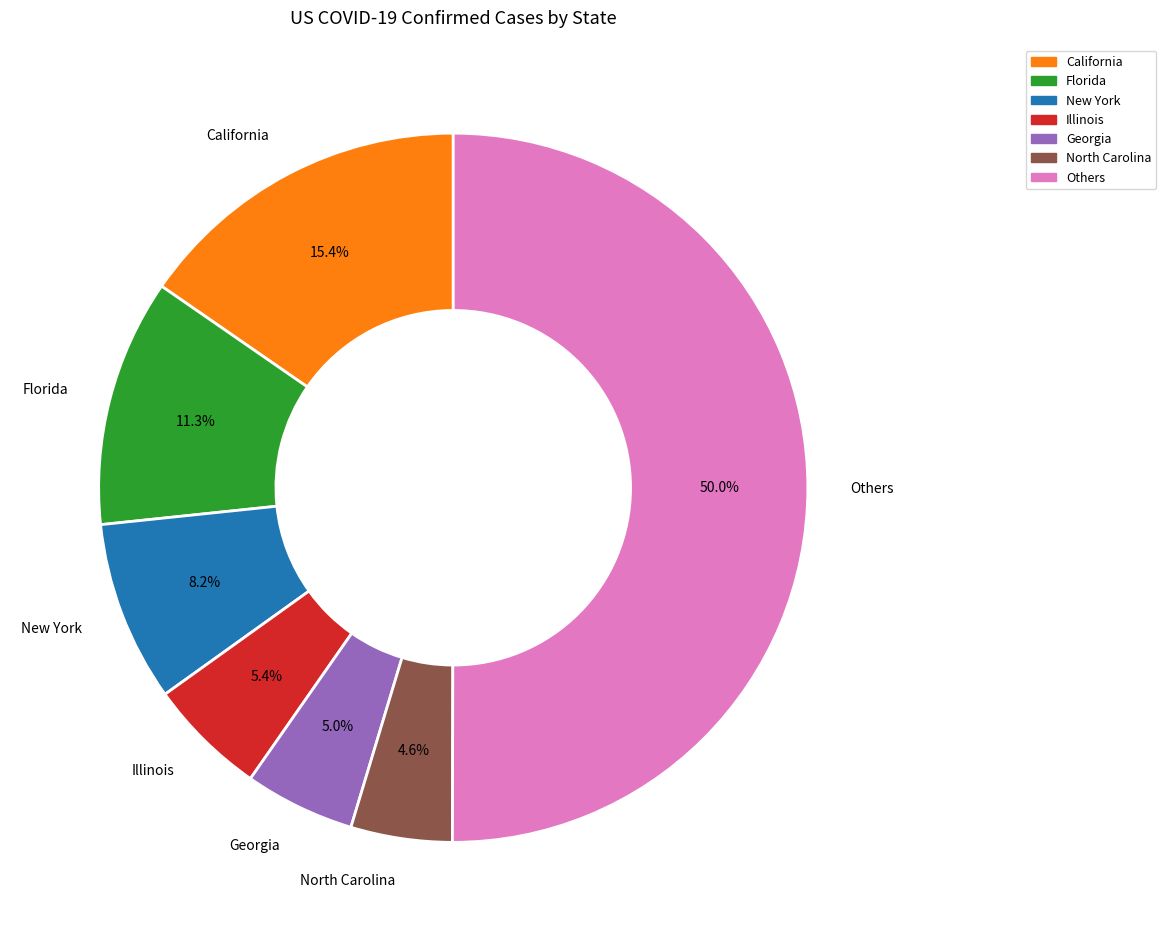

Which has a higher value, Georgia or Florida?

Florida